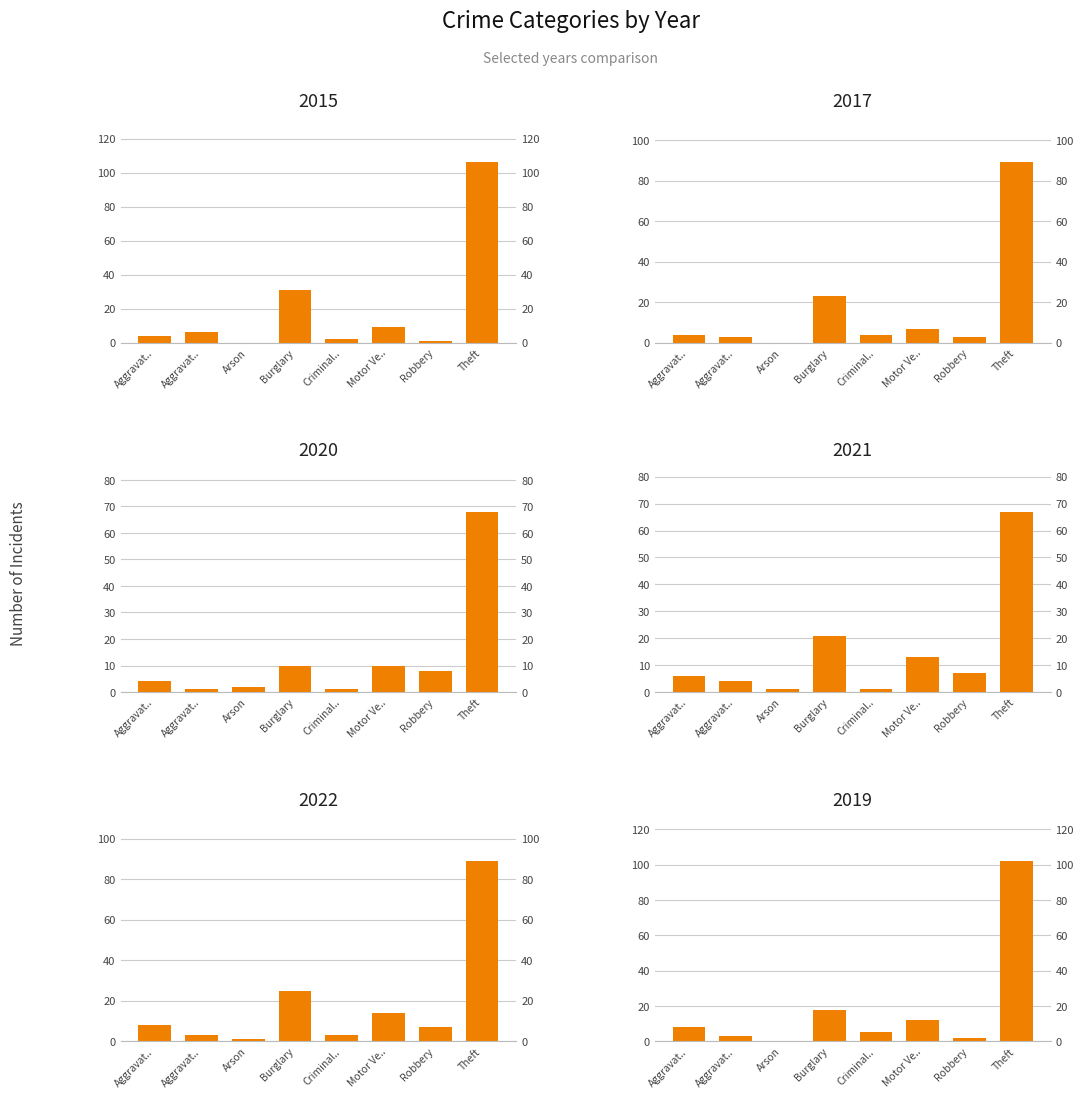

The 2022 series shows 127 at Theft. True or false?

False